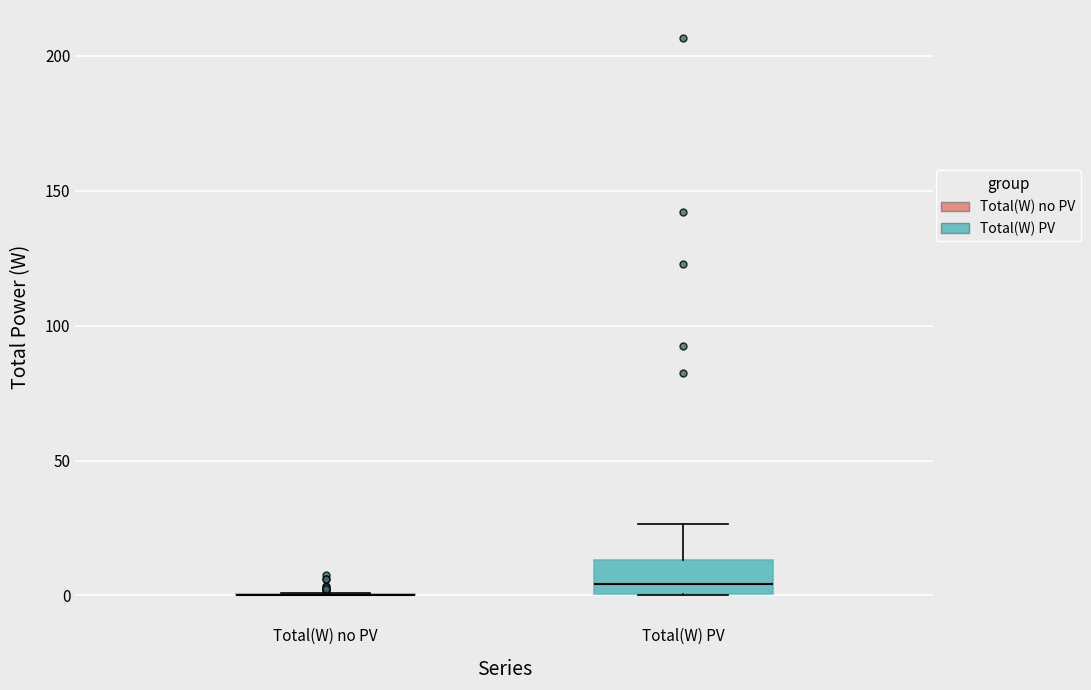

Reading left to right, read every box against the y-axis: the position of its median line, the range the box covers, and the ends of its whiskers. The values are not printed on the chart, so give them approximately, as read against the axis.

Total(W) no PV: box collapsed to a line at 0, whiskers 0 to 0
Total(W) PV: median 5, box 0 to 15, whiskers 0 to 25